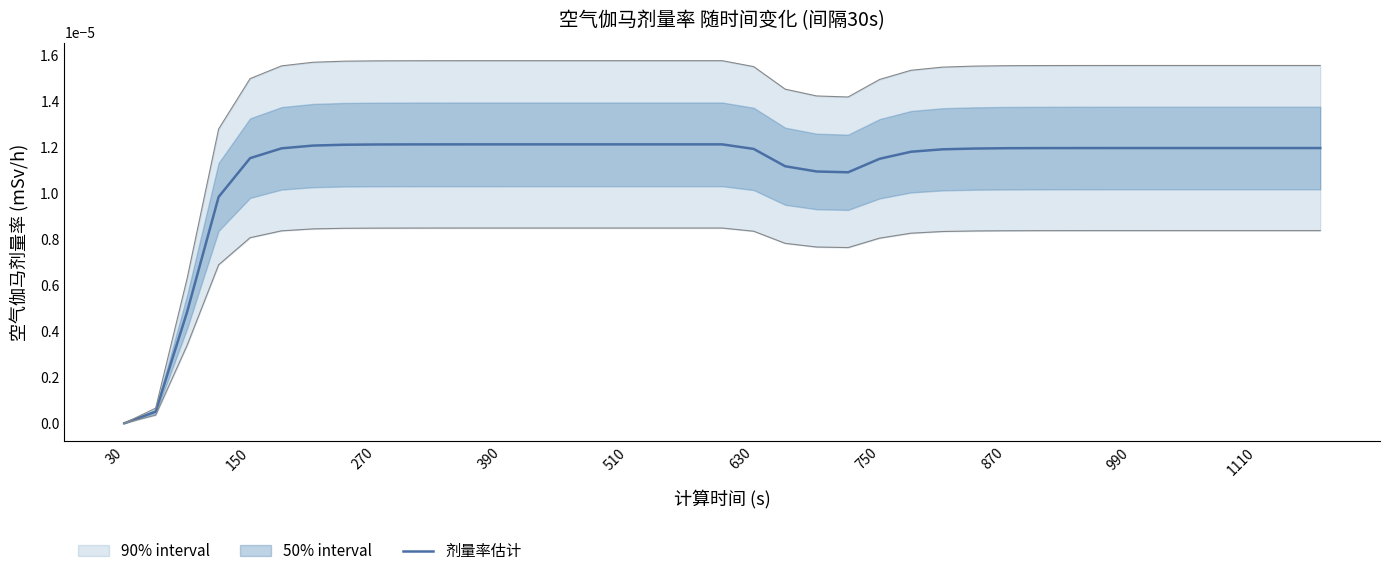

How many lines are shown in the chart?

1